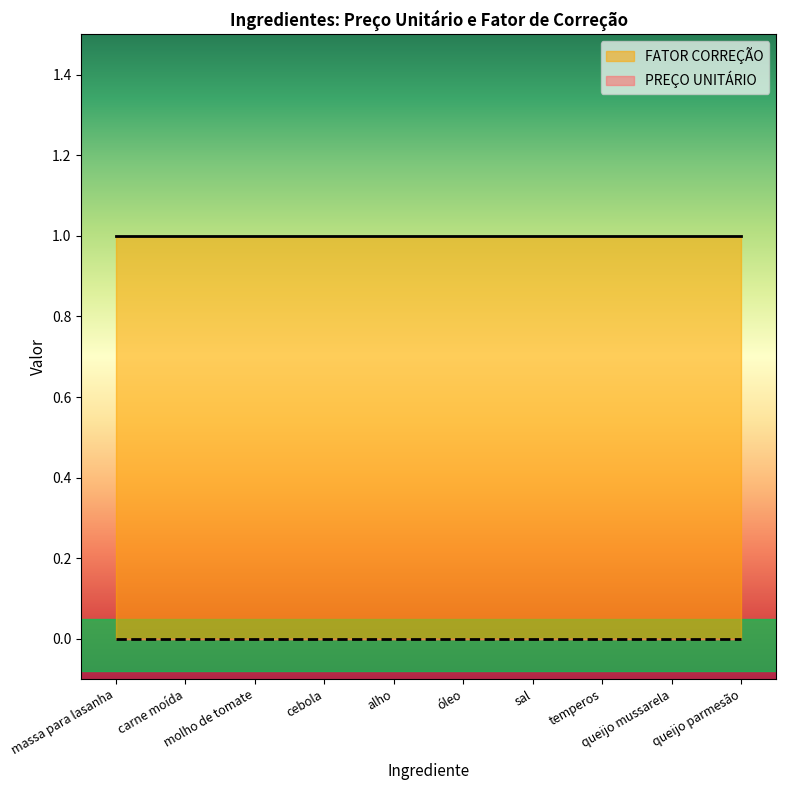

At which label does PREÇO UNITÁRIO reach its minimum?

massa para lasanha